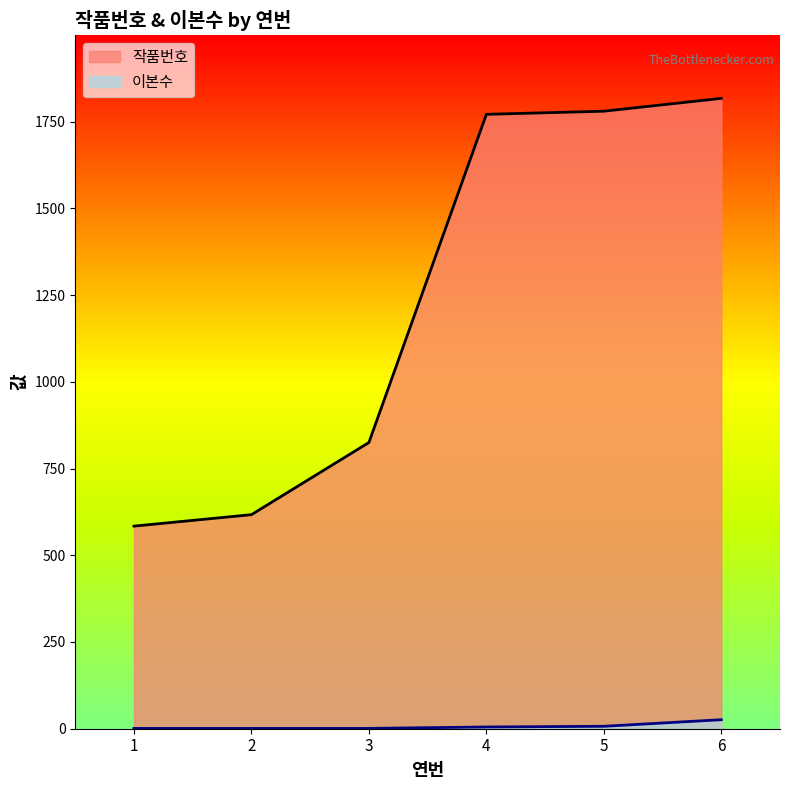

Reading left to right, list all the values displayed in this chart.

작품번호: 584	617	825	1771	1780	1817
이본수: 1	1	1	5	7	26